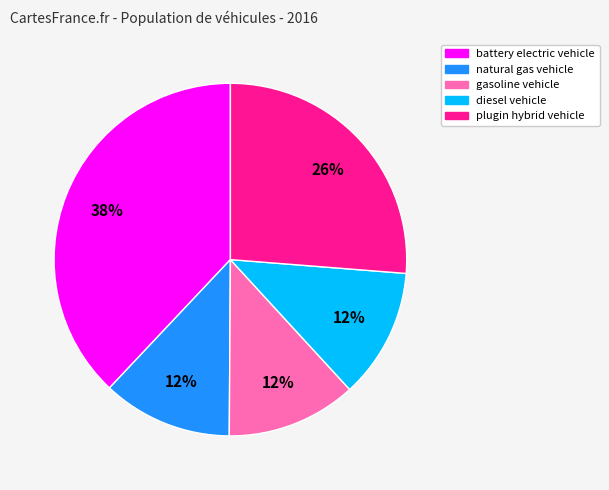

Does any single category account for the majority?

No